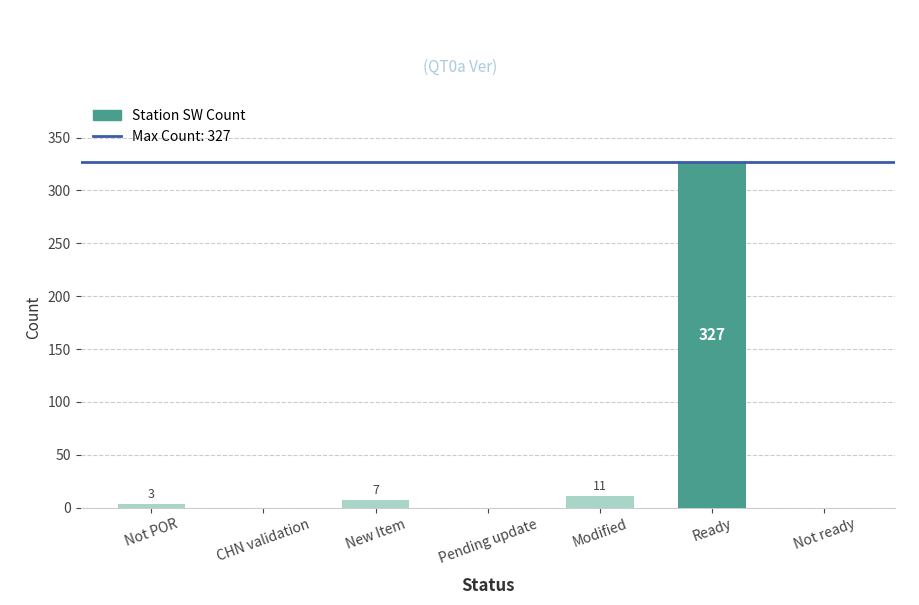

At which label is the value closest to 163?

Modified